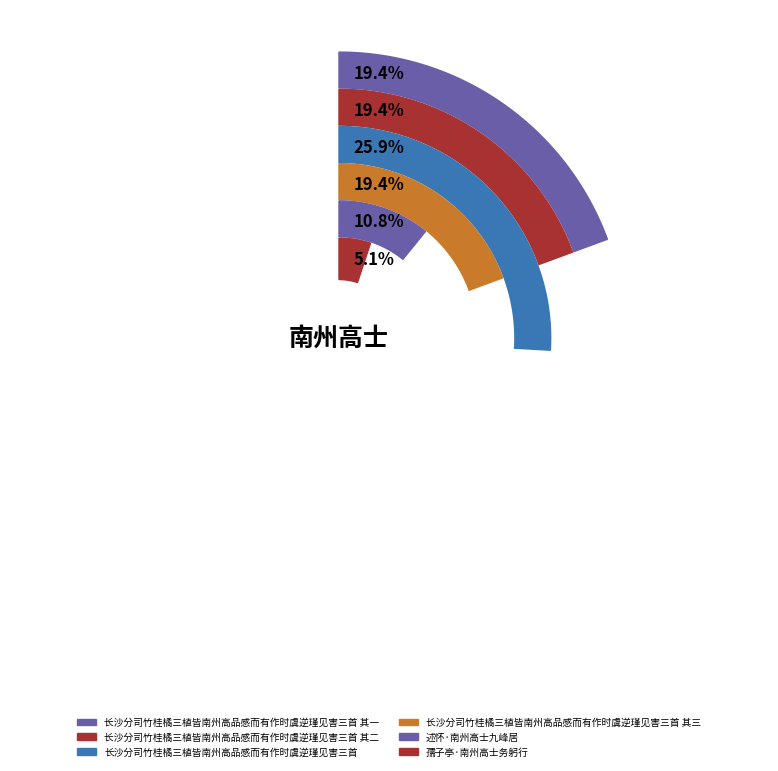

True or false: 述怀·南州高士九峰居 accounts for 11% of the total.

True